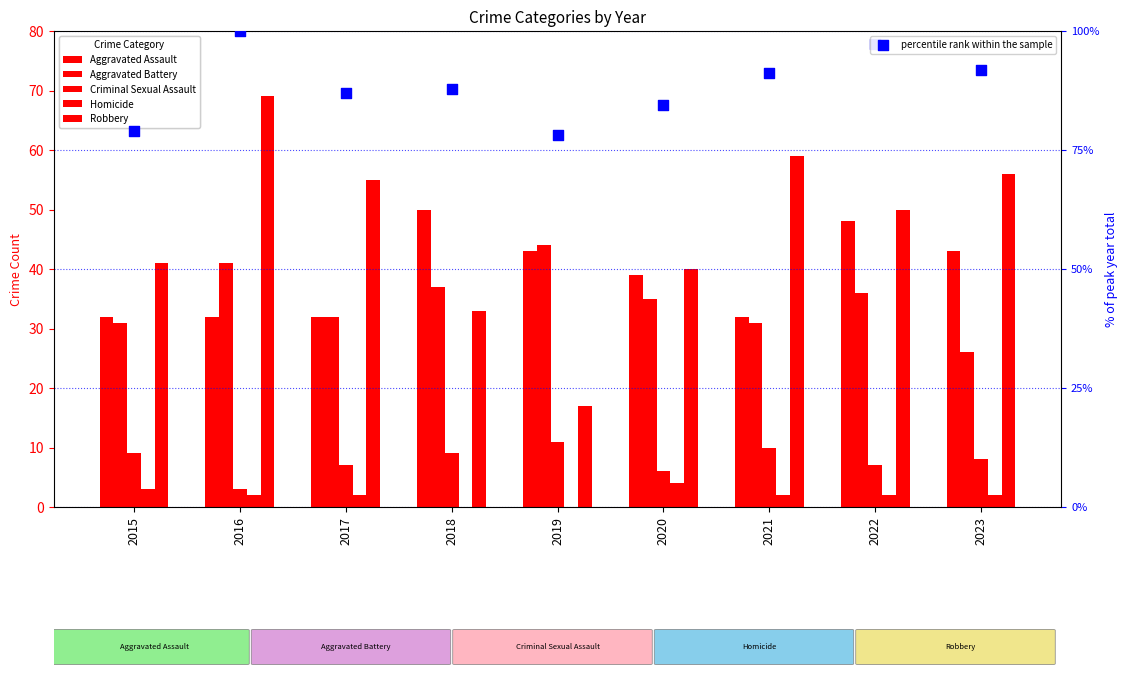

What is the total value across all series at 2019?

193.2